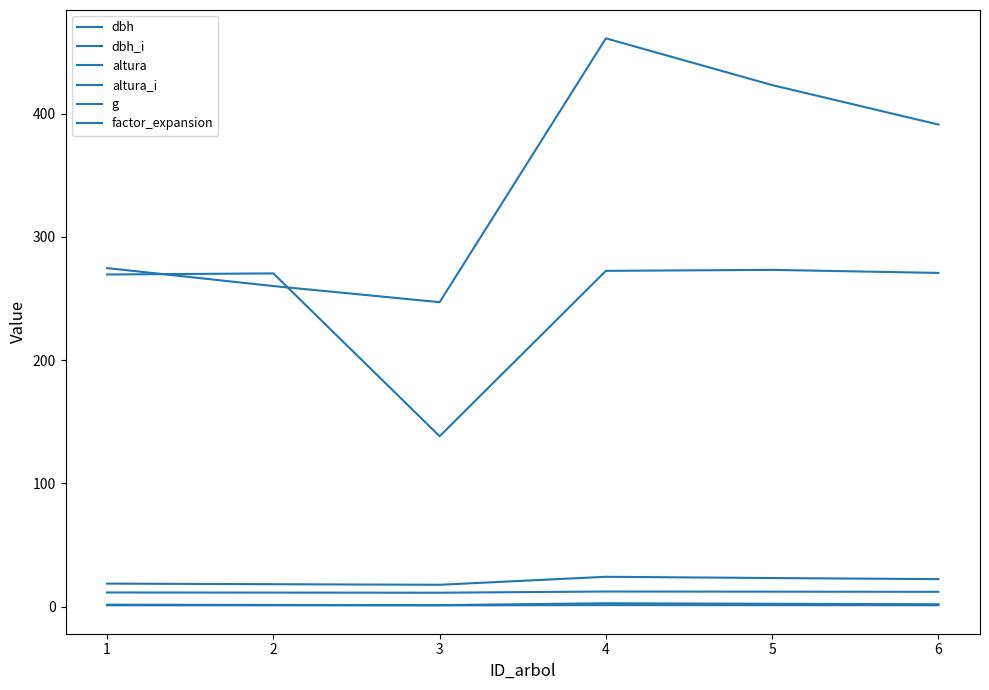

What is the value of the altura_i point at the 2nd from the left?

1.1